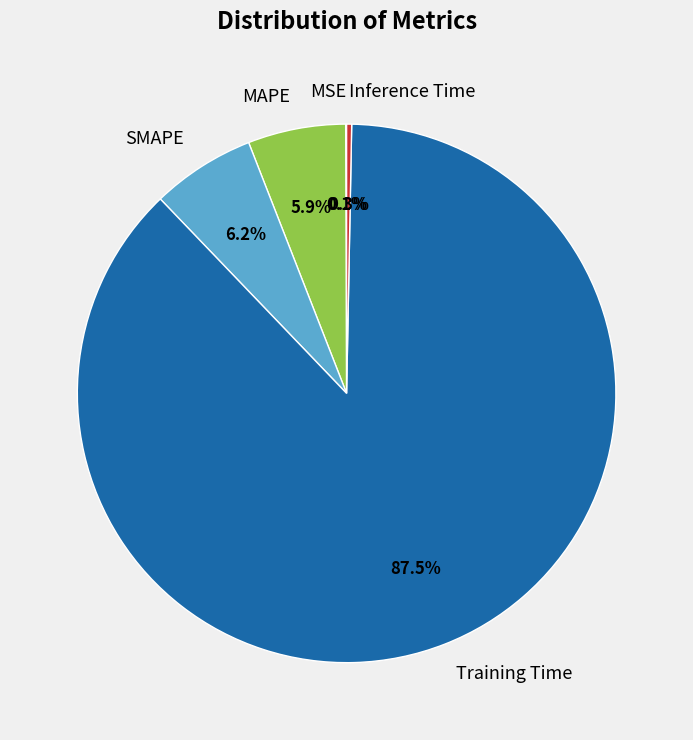

Which category has the biggest portion of the pie?

Training Time